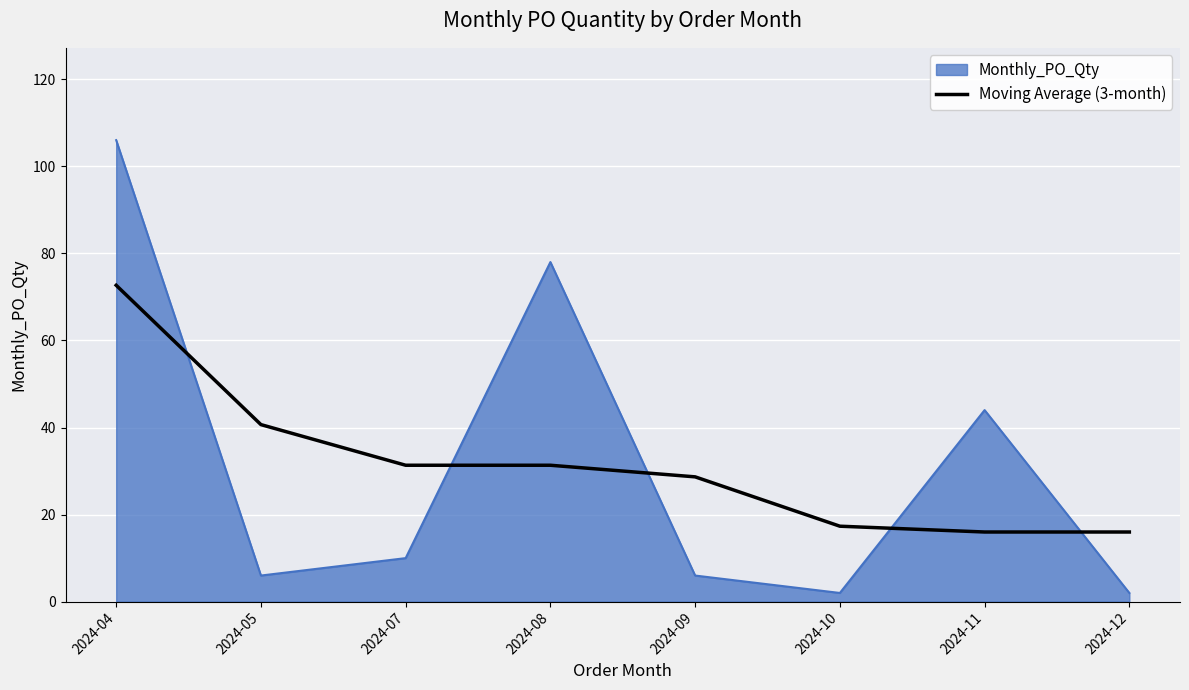

What is the difference between the maximum and minimum values in the Monthly_PO_Qty series?

104.0